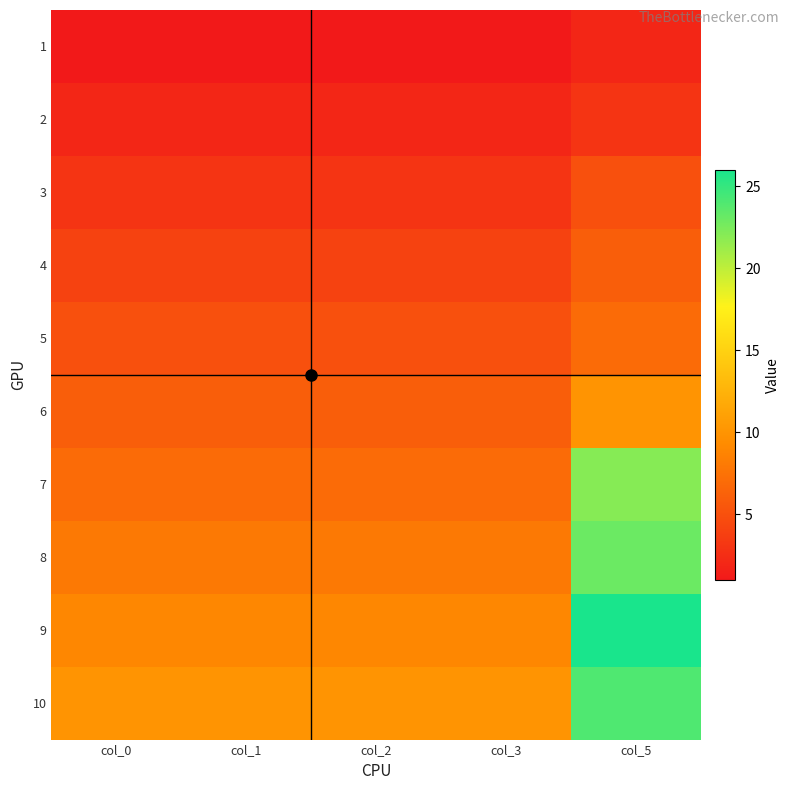

What is the spread (max minus min) of values at col_1?

9